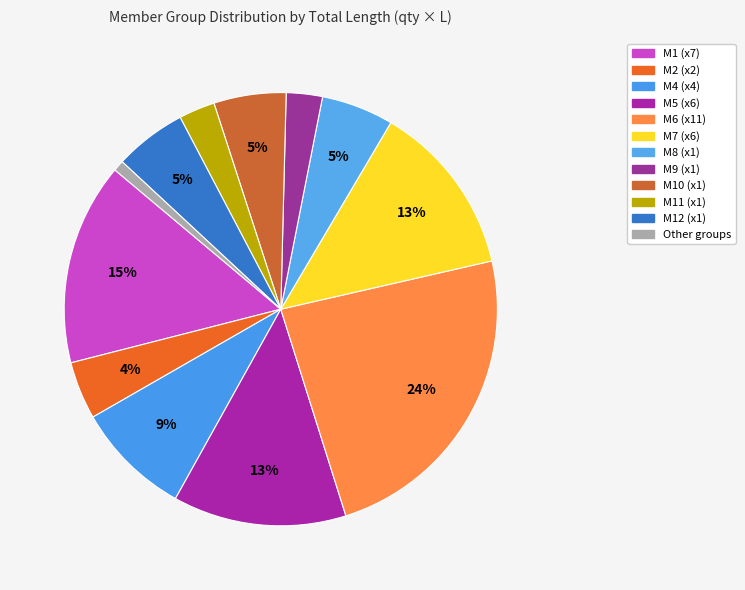

How many slices are in this pie chart?

12